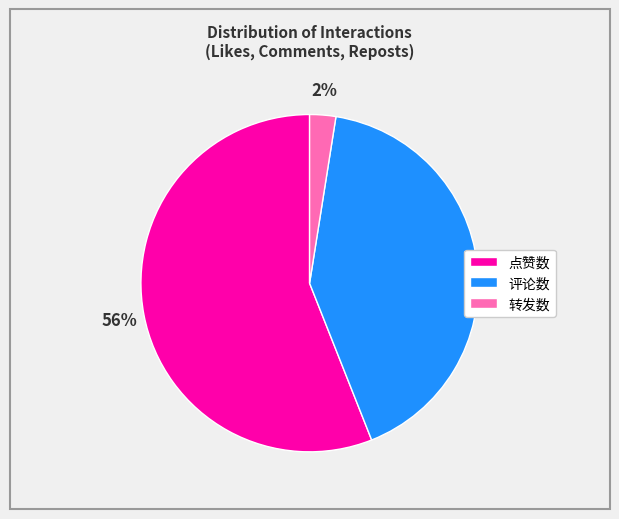

Does 点赞数 account for over 50% of the chart?

Yes